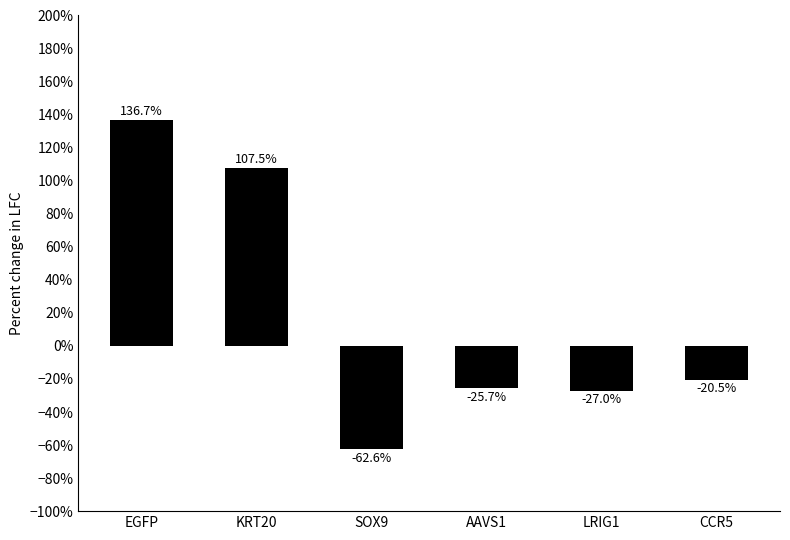

Between EGFP and CCR5, which is larger?

EGFP